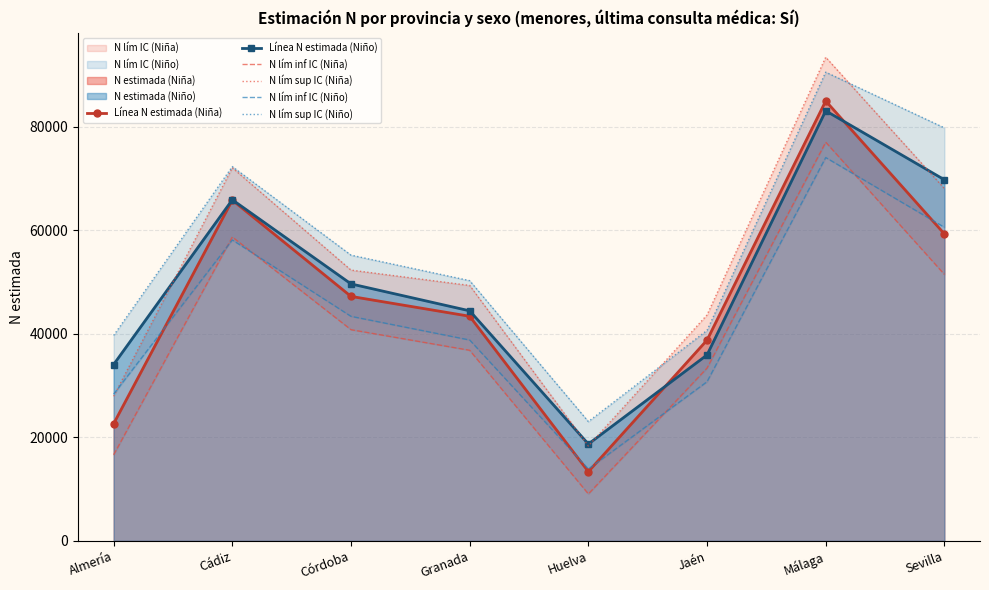

What is the greatest value displayed?

93451